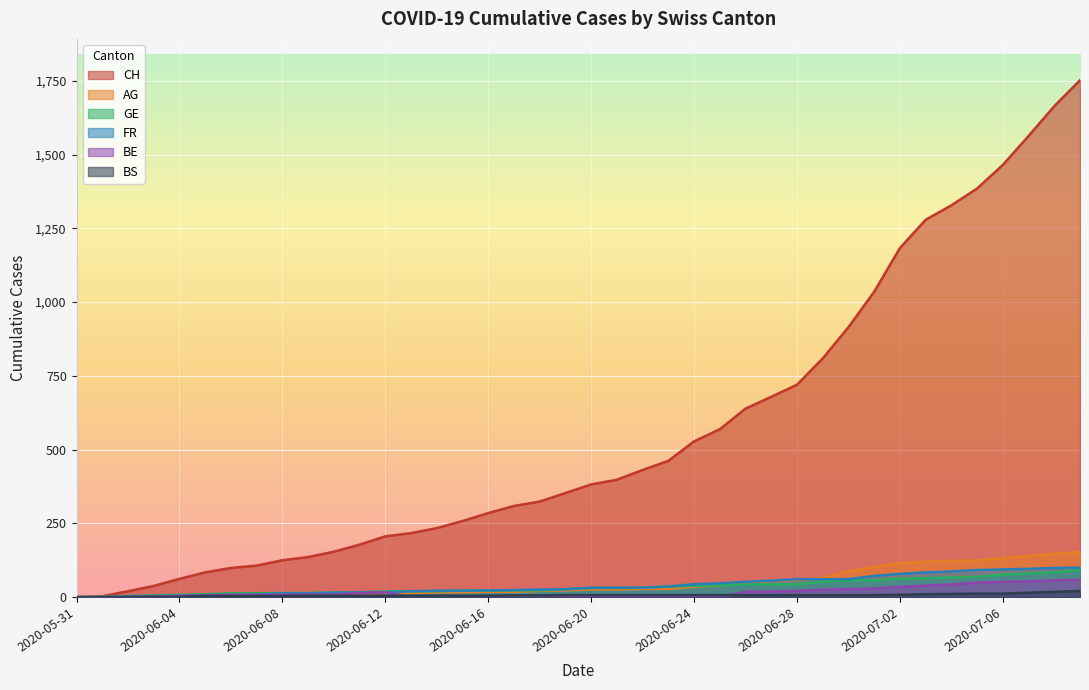

At which label does BE first exceed 8?

2020-06-09